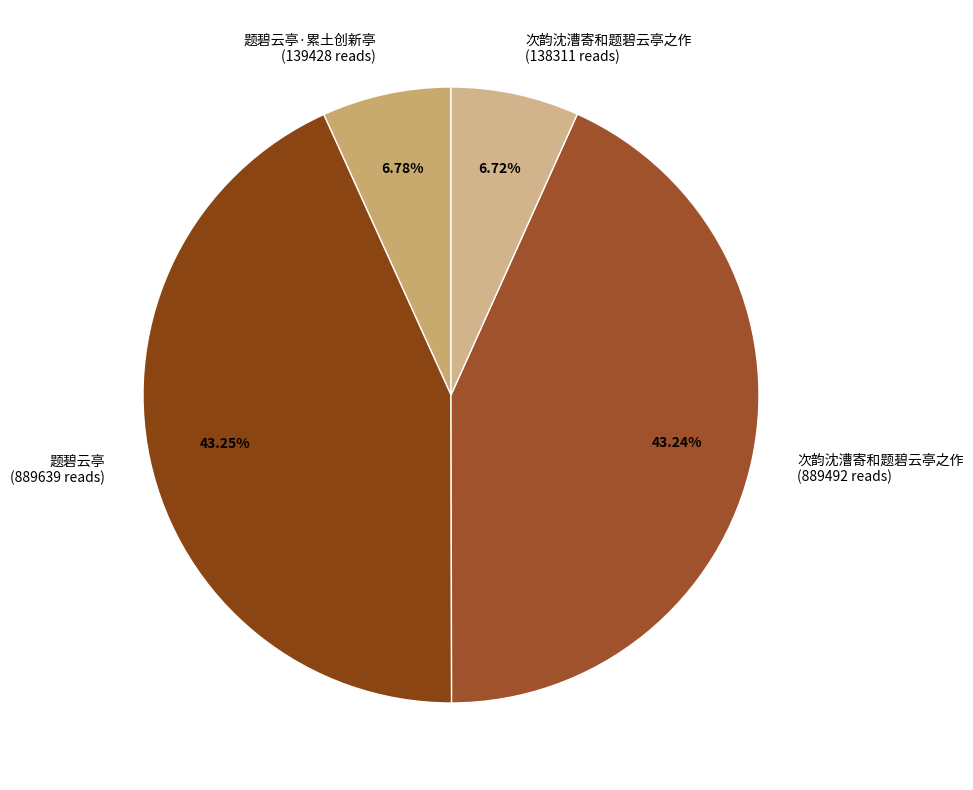

Which has a higher value, 题碧云亭 (889639 reads) or 次韵沈漕寄和题碧云亭之作 (138311 reads)?

题碧云亭 (889639 reads)